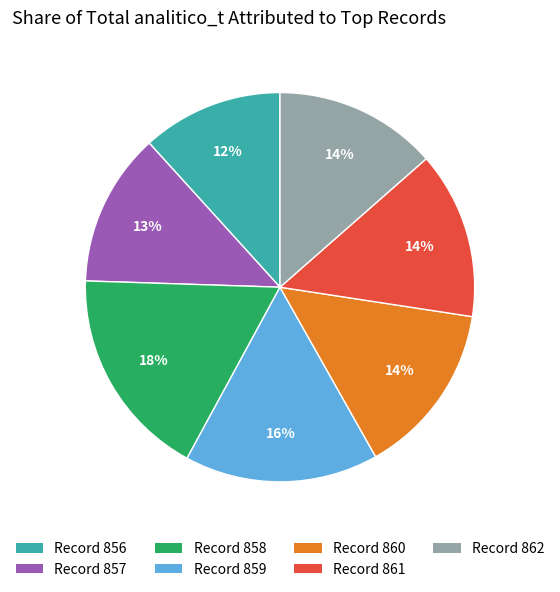

Is there a majority slice in this chart?

No